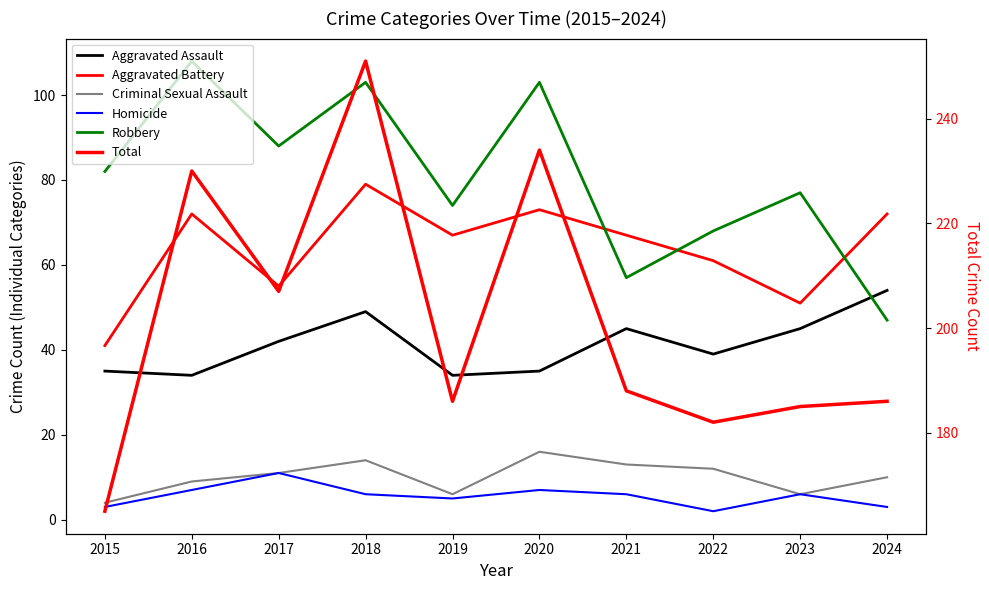

The value of Criminal Sexual Assault at 2022 is 12. True or false?

True